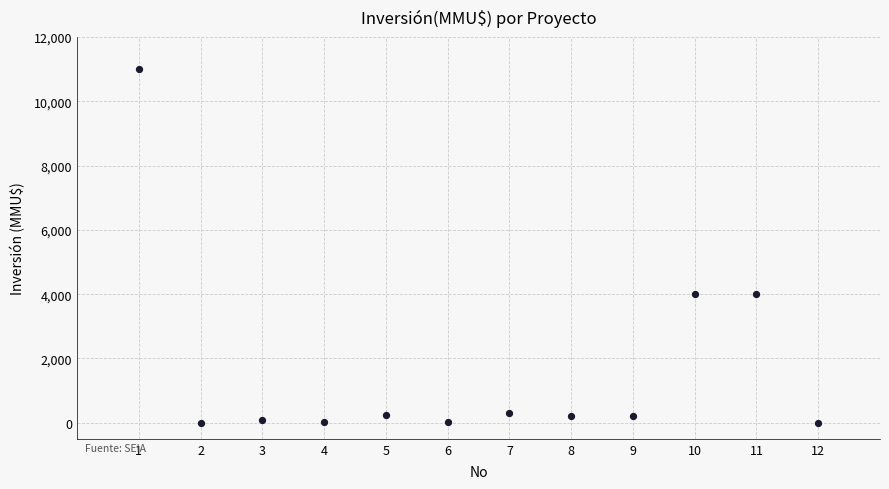

What is the average Y value?

1672